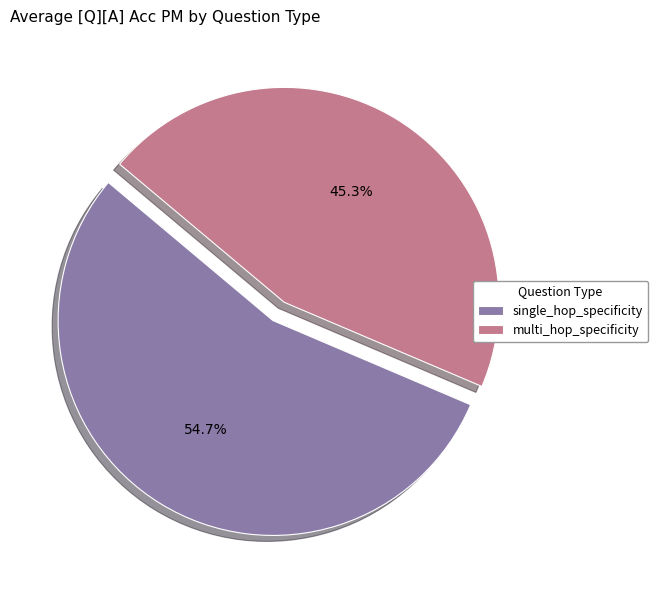

What is the largest slice in the pie chart?

single_hop_specificity